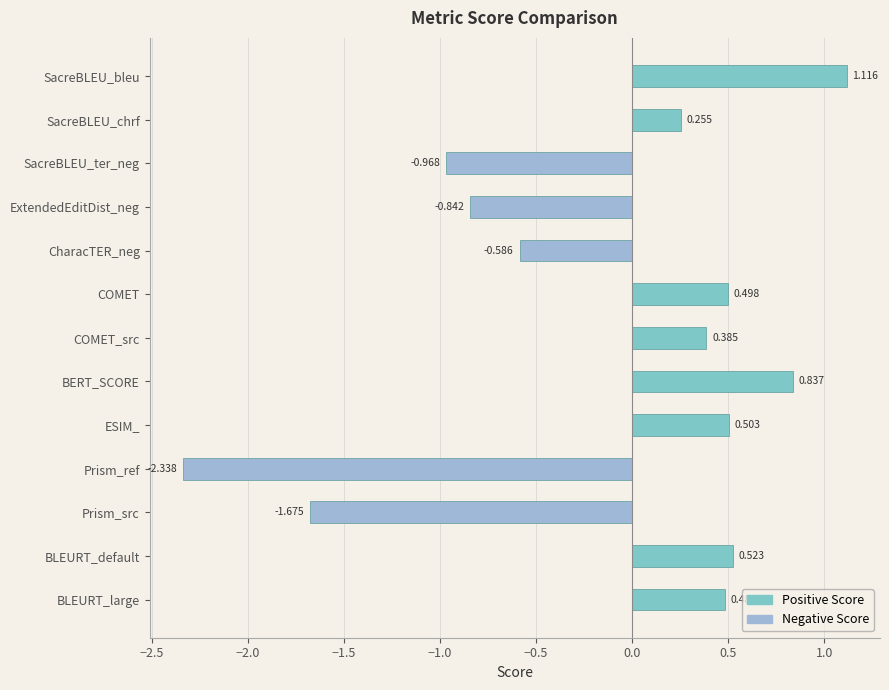

What is the label of the 11th bar from the top?

Prism_src